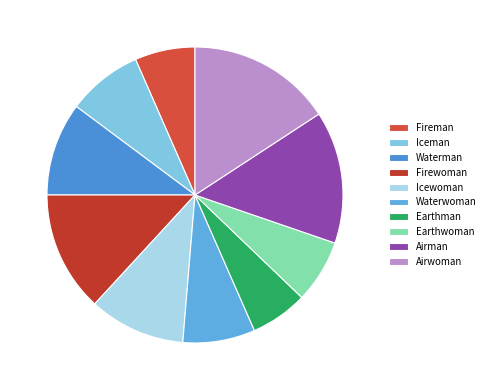

What is the change in value from Iceman to Firewoman?

+15